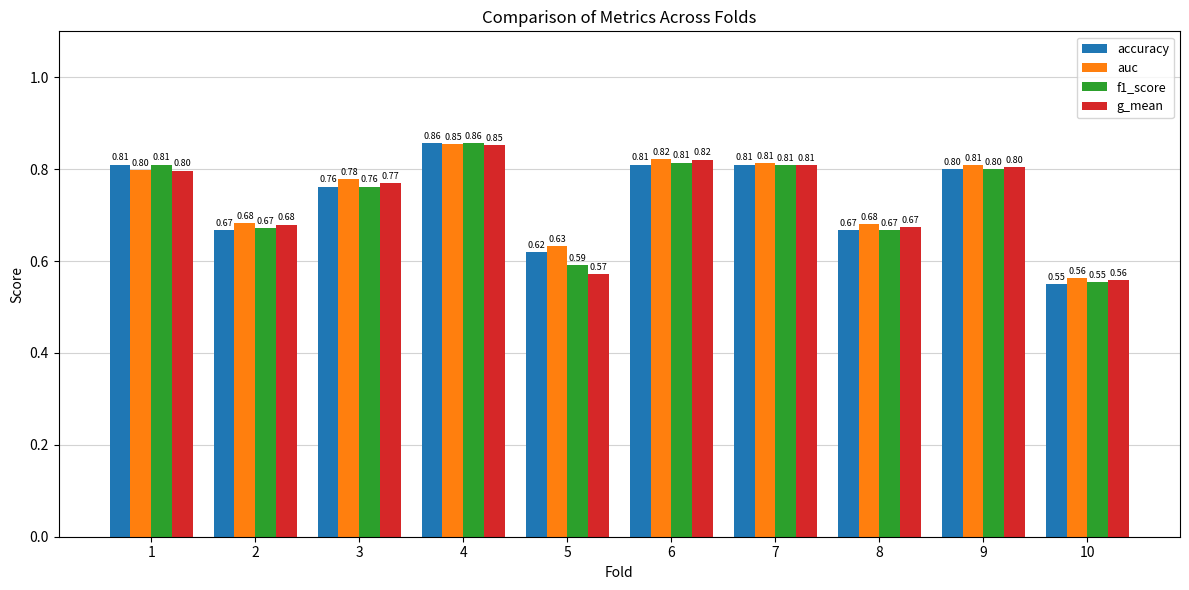

What are all the series names shown in the legend?

accuracy, auc, f1_score, g_mean